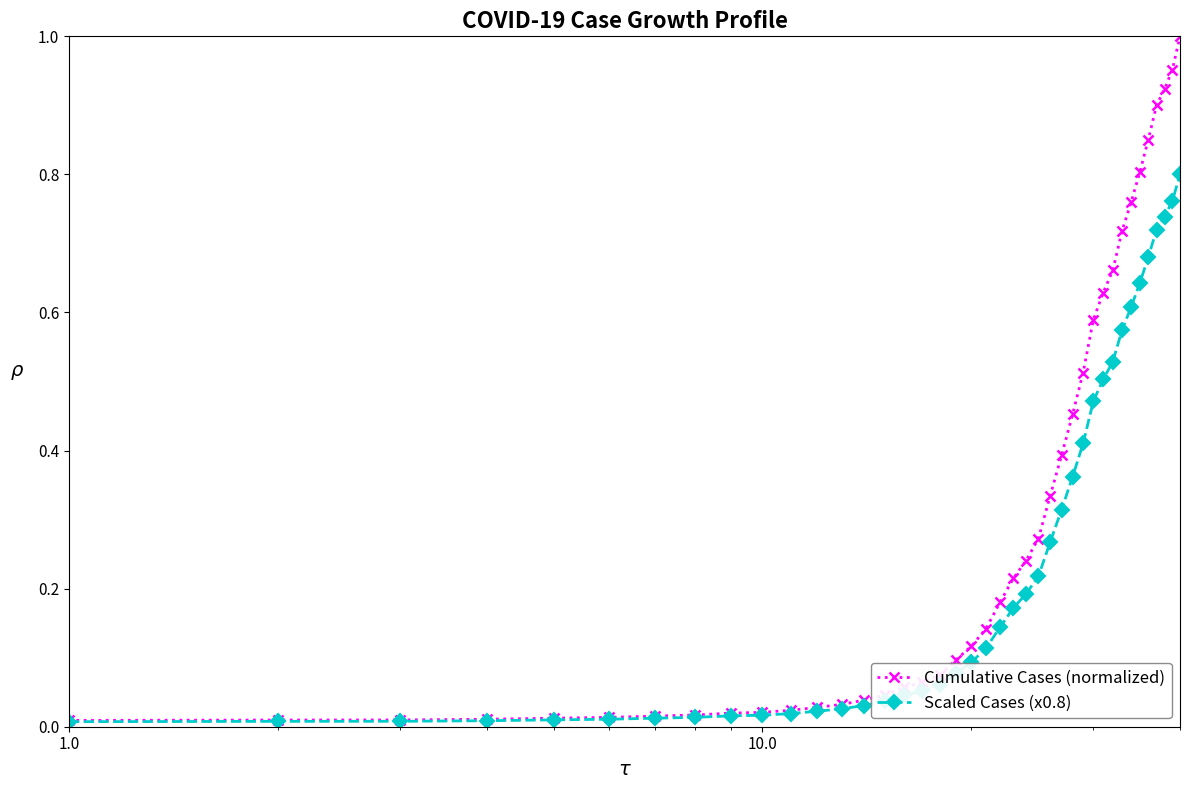

Which series has the largest range (max minus min)?

Cumulative Cases (normalized)